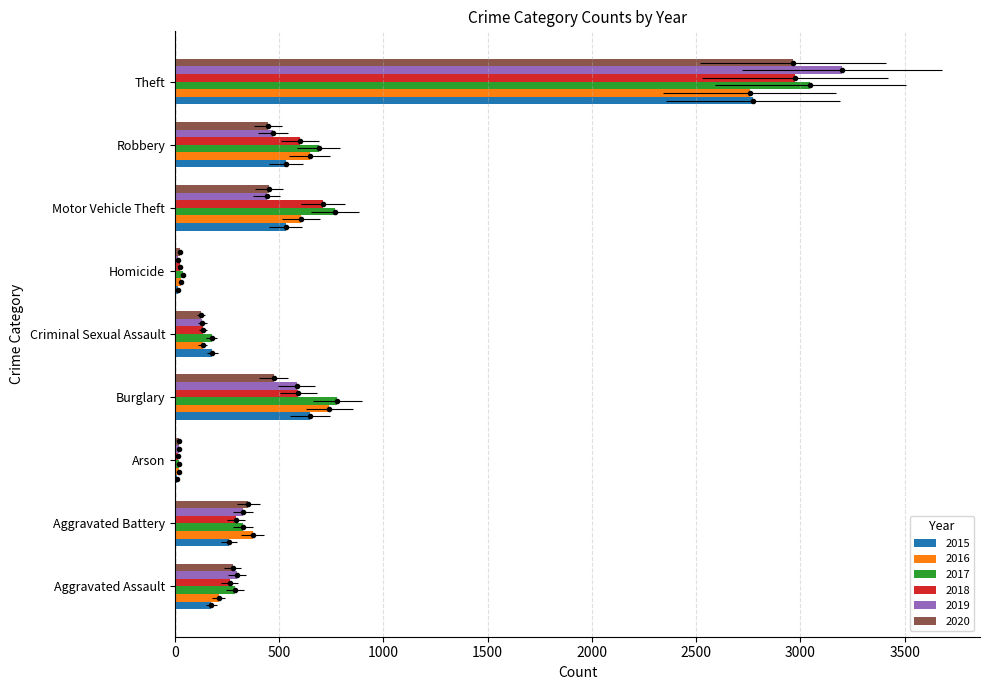

Reading right to left, transcribe all the data shown in this chart.

2015: Theft=2773	Robbery=533	Motor Vehicle Theft=531	Homicide=16	Criminal Sexual Assault=180	Burglary=647	Arson=9	Aggravated Battery=261	Aggravated Assault=175
2016: Theft=2757	Robbery=646	Motor Vehicle Theft=607	Homicide=29	Criminal Sexual Assault=133	Burglary=741	Arson=22	Aggravated Battery=373	Aggravated Assault=211
2017: Theft=3048	Robbery=690	Motor Vehicle Theft=768	Homicide=37	Criminal Sexual Assault=177	Burglary=779	Arson=20	Aggravated Battery=327	Aggravated Assault=290
2018: Theft=2975	Robbery=601	Motor Vehicle Theft=709	Homicide=25	Criminal Sexual Assault=134	Burglary=592	Arson=13	Aggravated Battery=294	Aggravated Assault=262
2019: Theft=3198	Robbery=470	Motor Vehicle Theft=440	Homicide=17	Criminal Sexual Assault=132	Burglary=584	Arson=19	Aggravated Battery=327	Aggravated Assault=298
2020: Theft=2965	Robbery=446	Motor Vehicle Theft=452	Homicide=25	Criminal Sexual Assault=124	Burglary=473	Arson=22	Aggravated Battery=353	Aggravated Assault=277